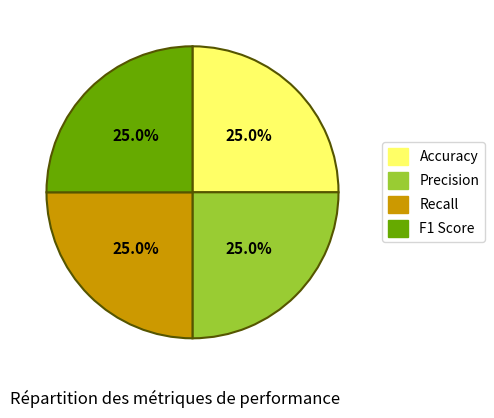

What percentage is the Accuracy slice, to the nearest percent?

25%